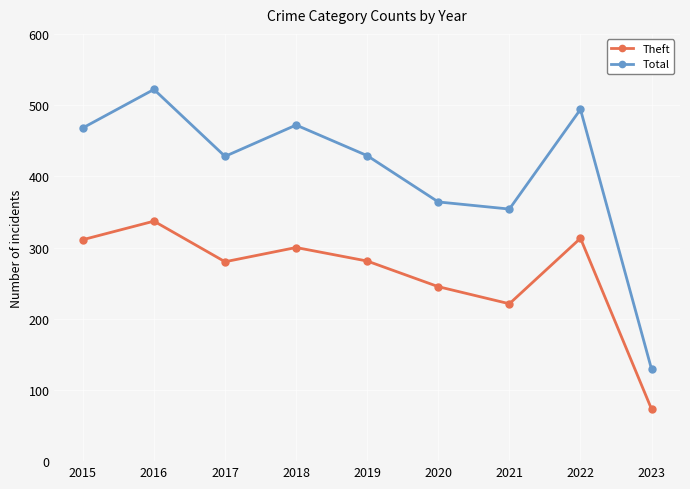

List the series in order of their overall mean, lowest first.

Theft, Total